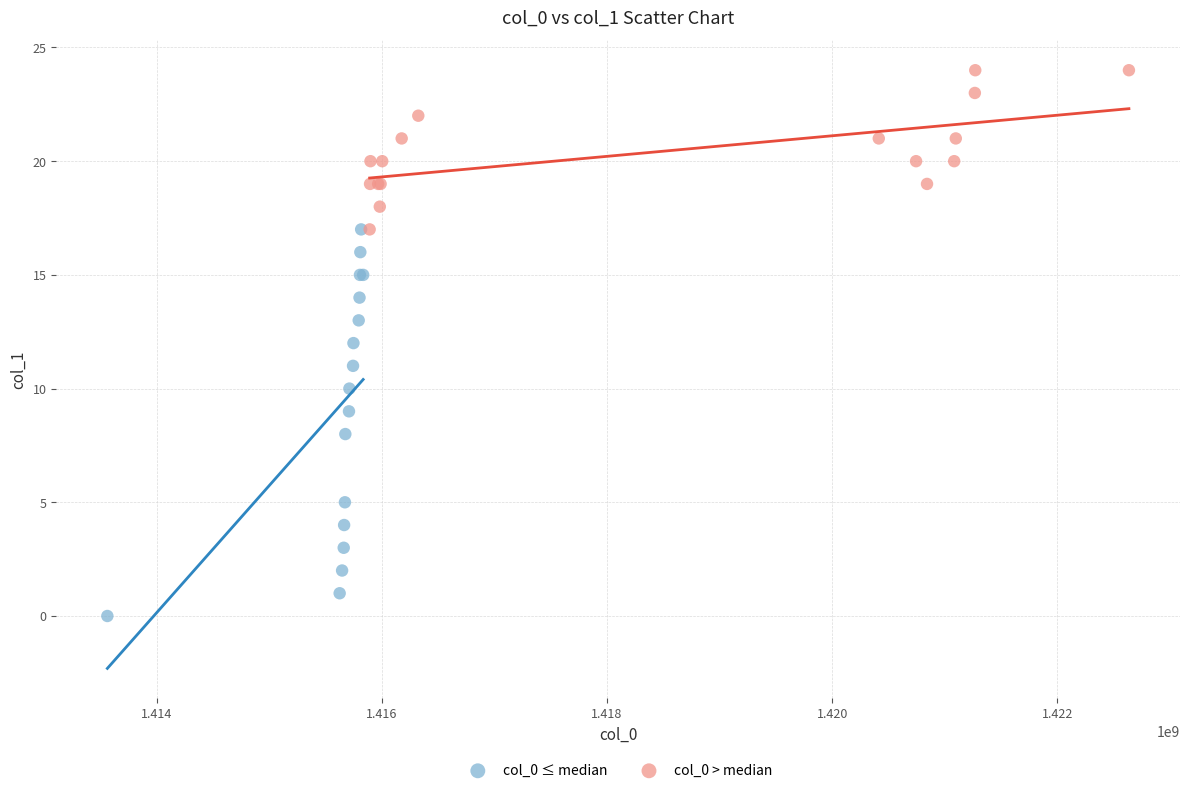

Which series reaches the minimum Y coordinate?

col_0 ≤ median